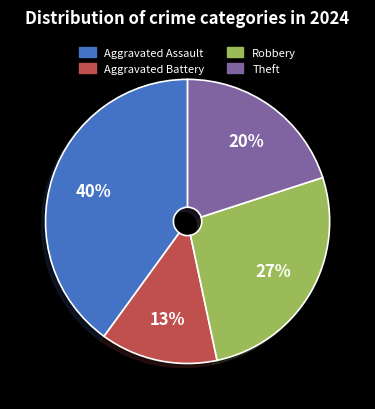

To the nearest percent, what is the combined percentage of Robbery and Aggravated Assault?

67%